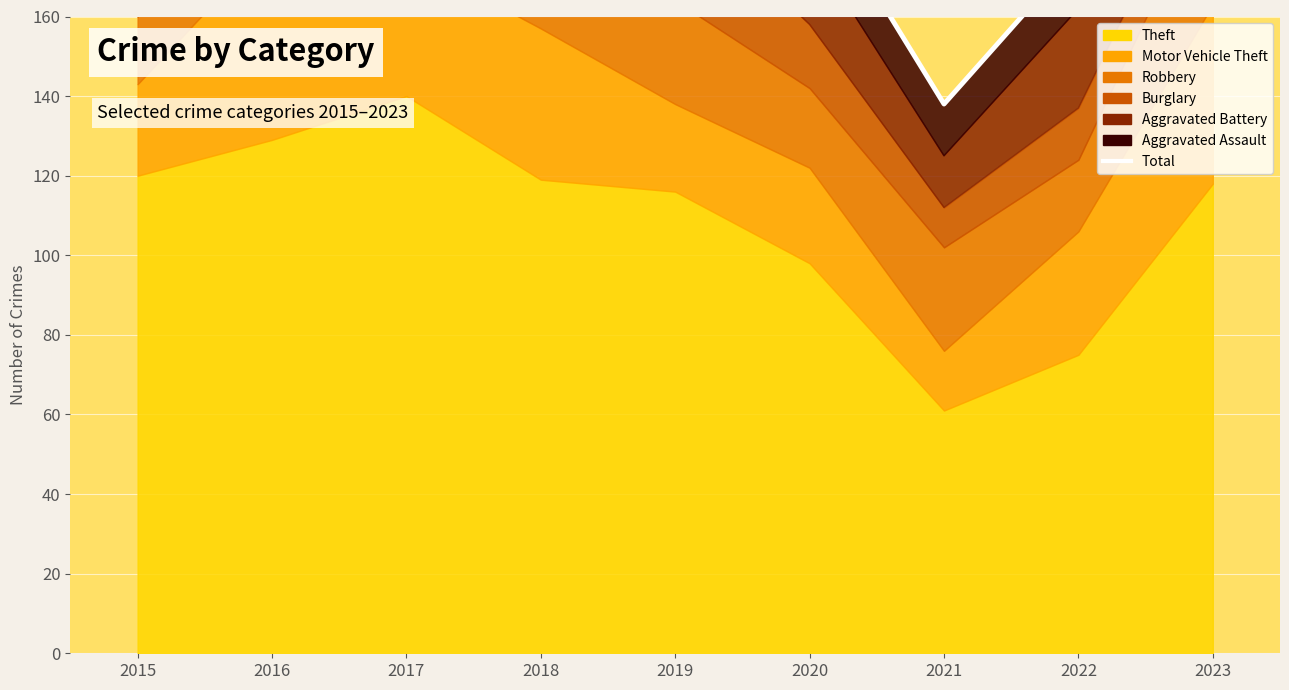

Which category has the lowest value across all series?

2021